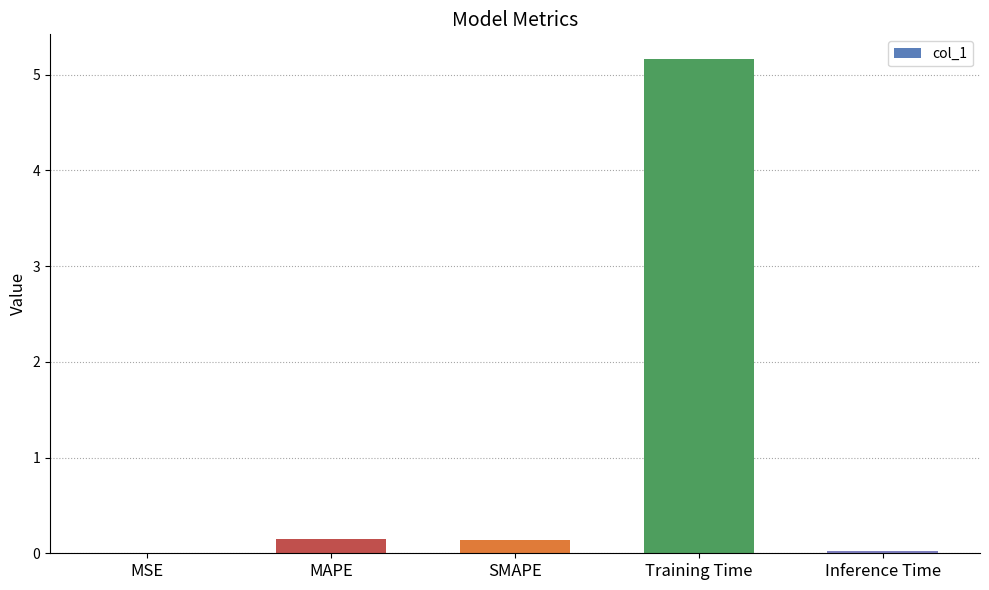

What is the sum of all values?

5.5